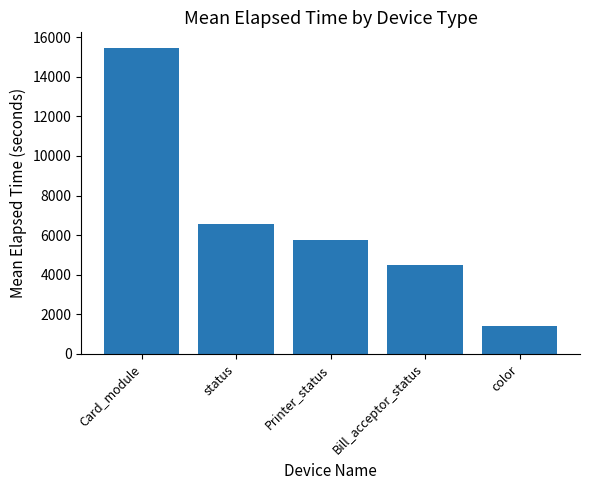

List the labels in order of value, largest first.

Card_module, status, Printer_status, Bill_acceptor_status, color